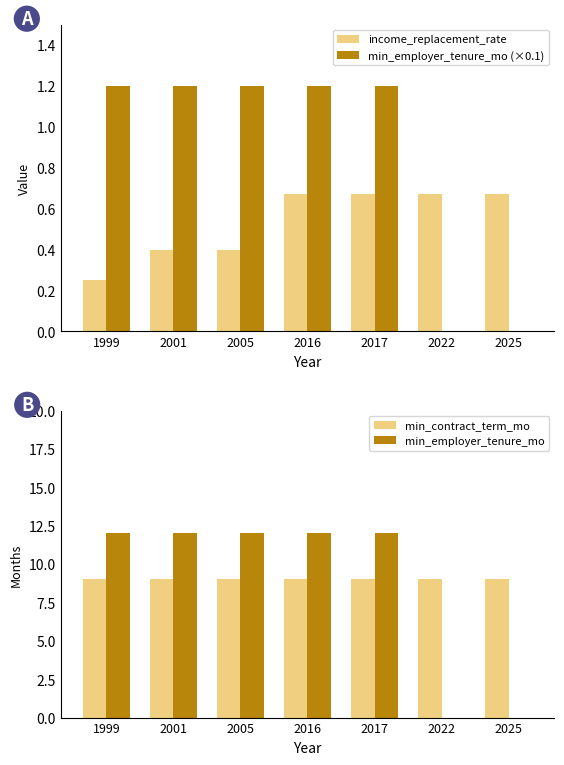

What is the difference between the maximum and minimum values in the min_employer_tenure_mo (×0.1) series?

1.2